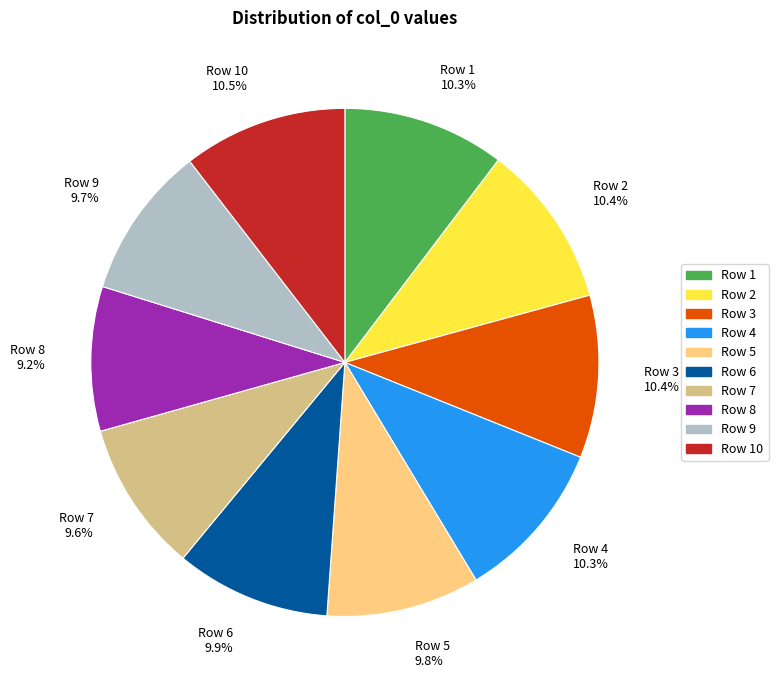

Combined, what portion of the pie is Row 2 and Row 7?

20.0%